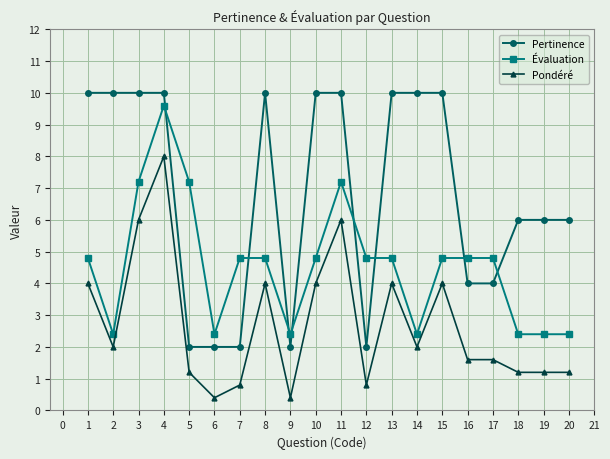

How many lines are shown in the chart?

3